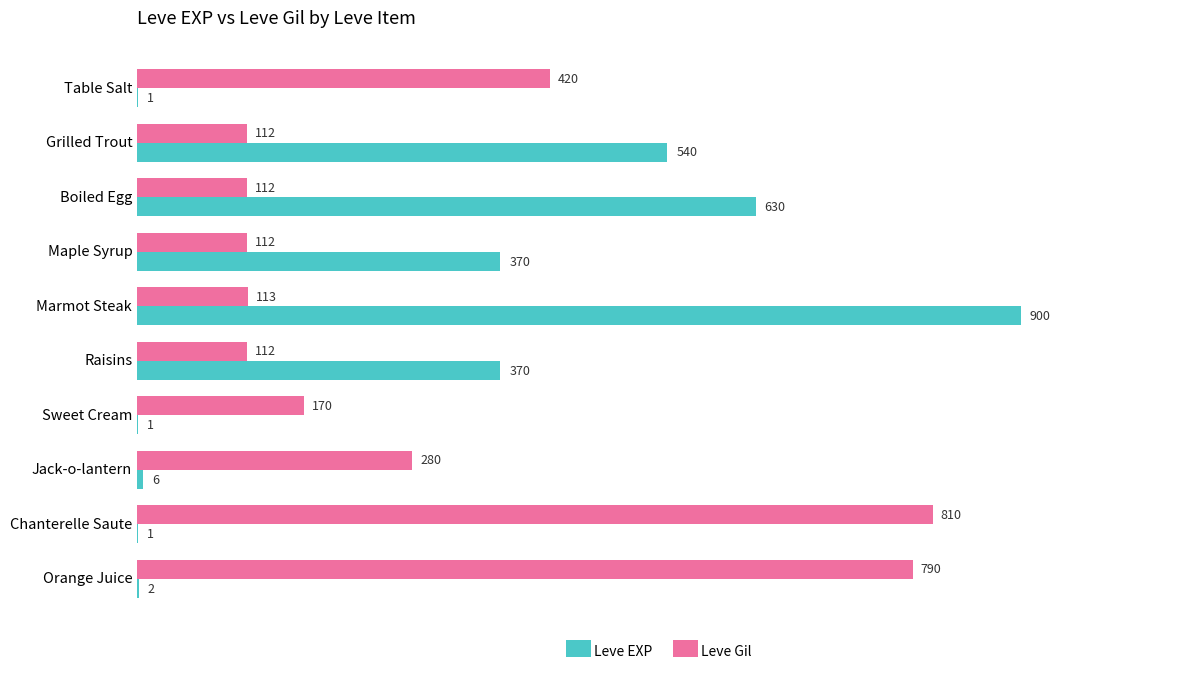

True or false: Leve EXP has a value of 540 at Grilled Trout.

True